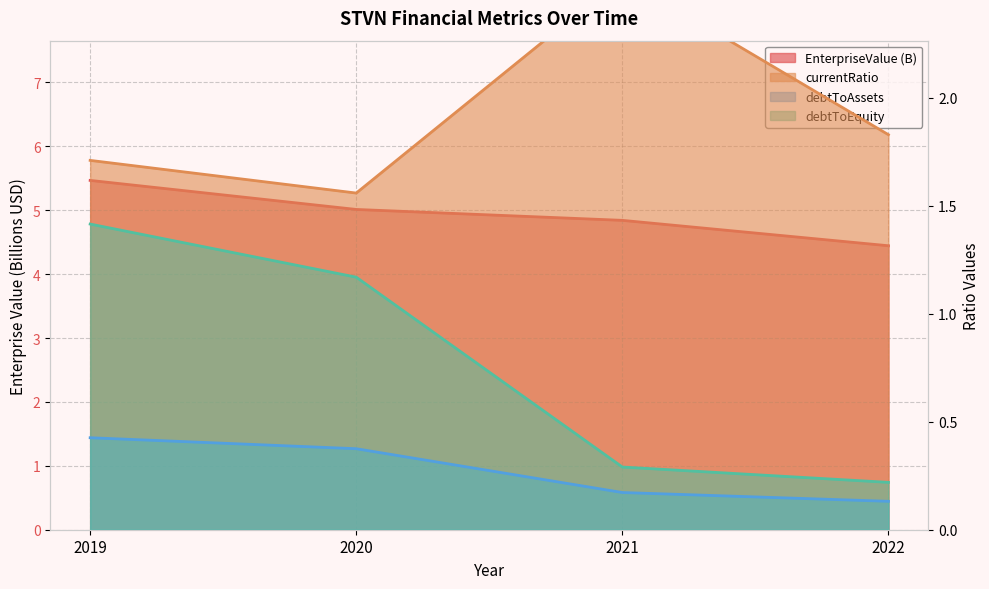

Which series changed the most between 2019 and 2020?

EnterpriseValue